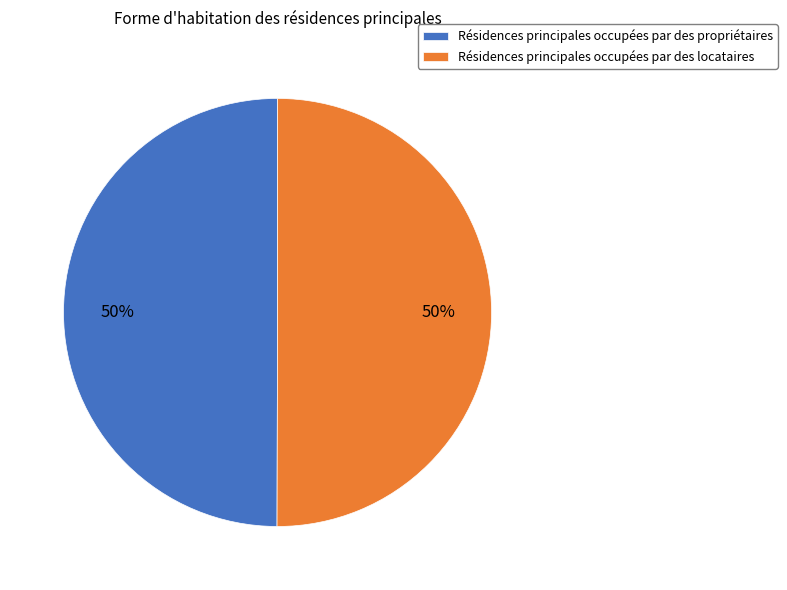

Do Résidences principales occupées par des propriétaires and Résidences principales occupées par des locataires together represent more than half of the pie?

Yes